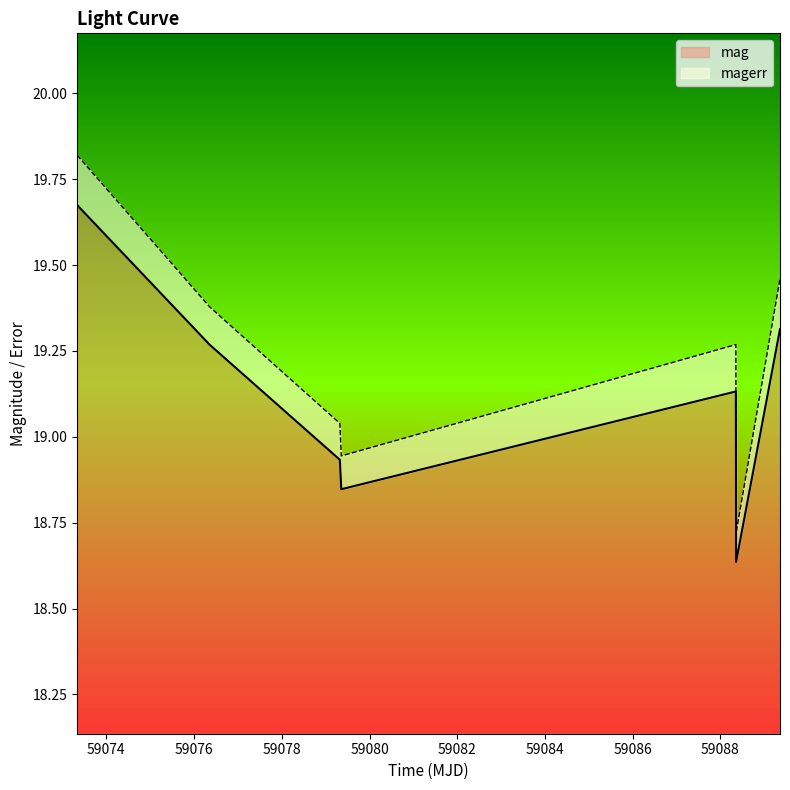

Which has a higher value, 59079.32350690011 or 59073.33417819999?

59073.33417819999